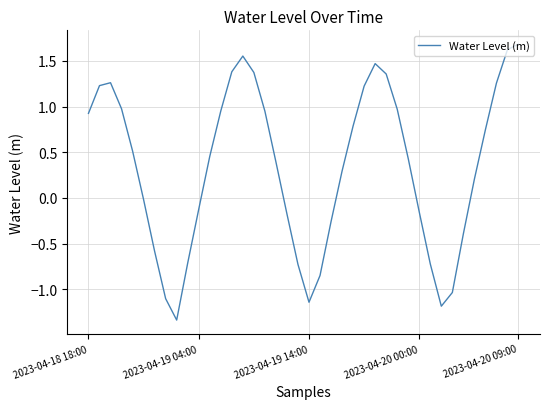

What is the difference between the maximum and minimum values?

3.0